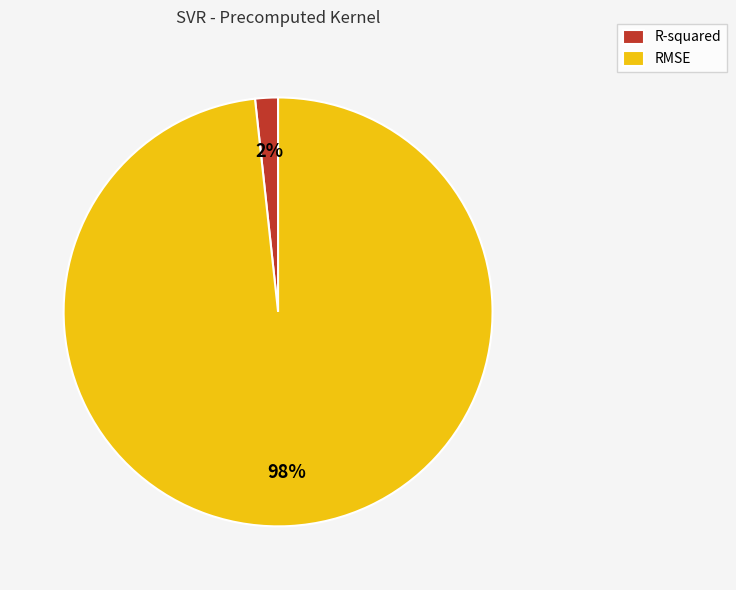

To the nearest percent, what is the combined percentage of RMSE and R-squared?

100%